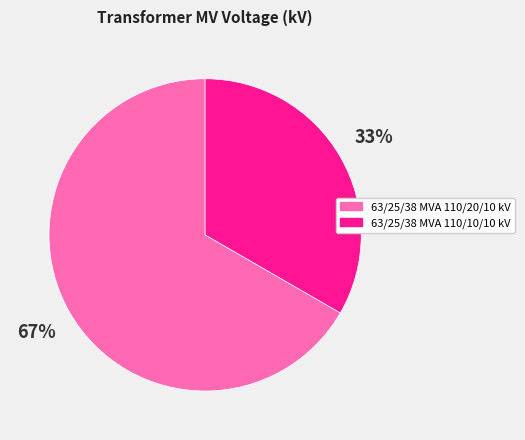

Count the number of slices in the pie.

2